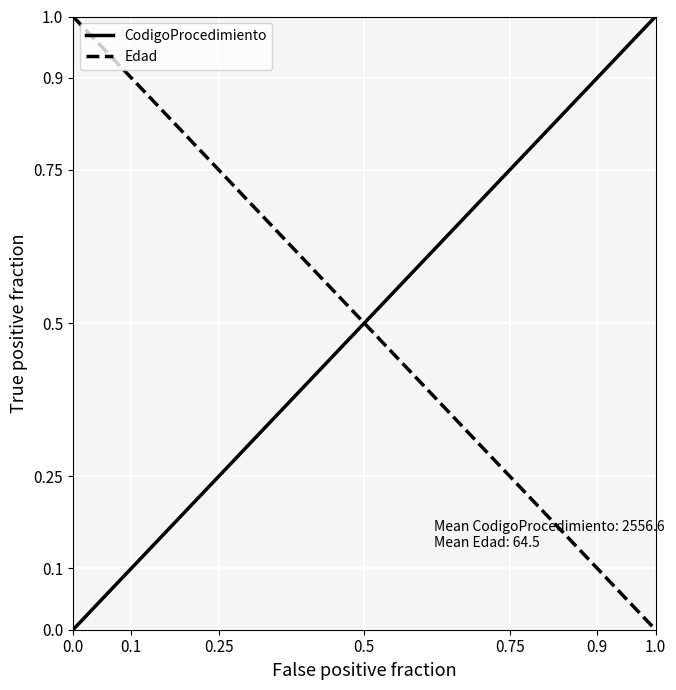

How many data points in Edad are less than 1?

1